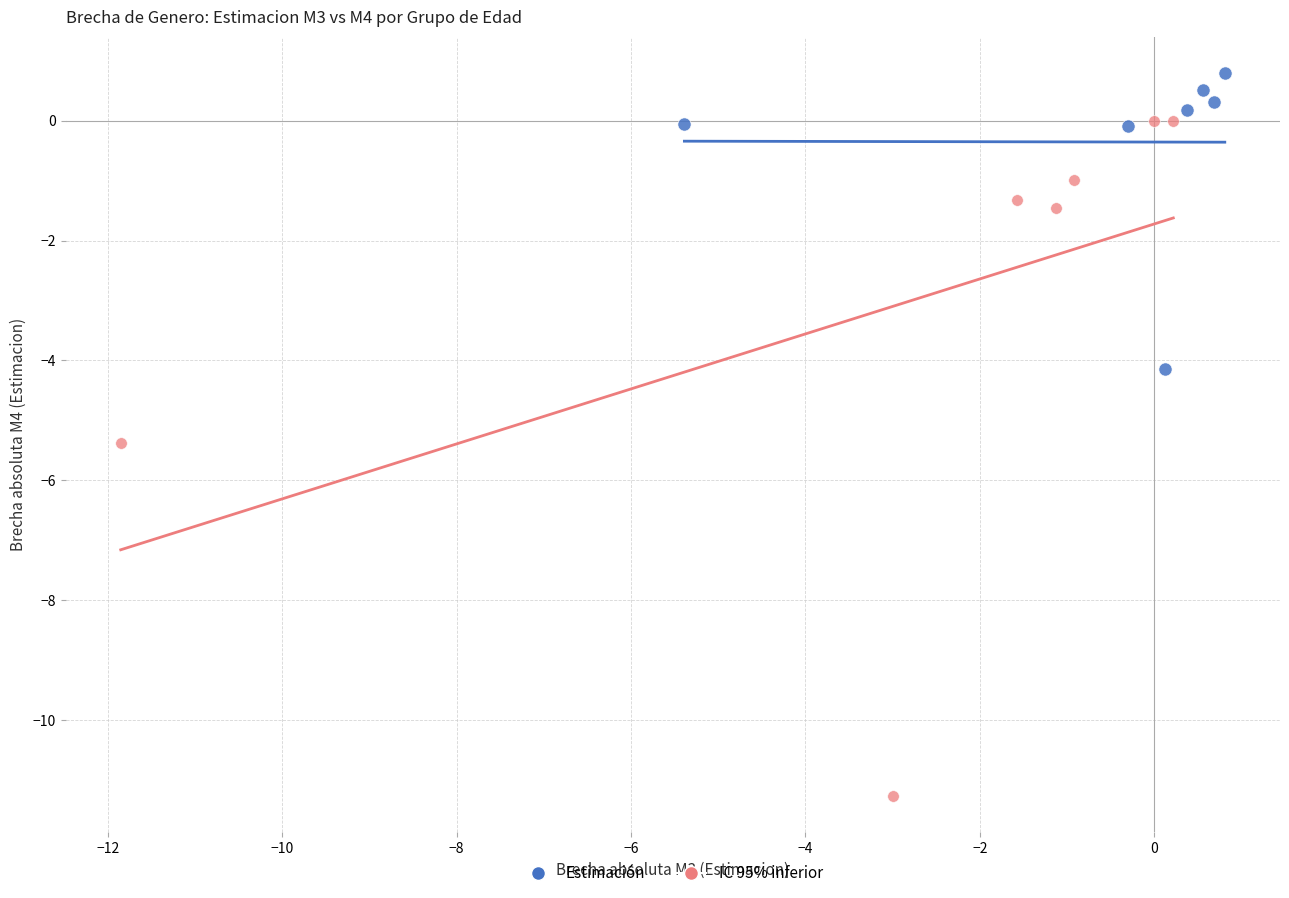

Which series contains the highest Y value?

Estimación